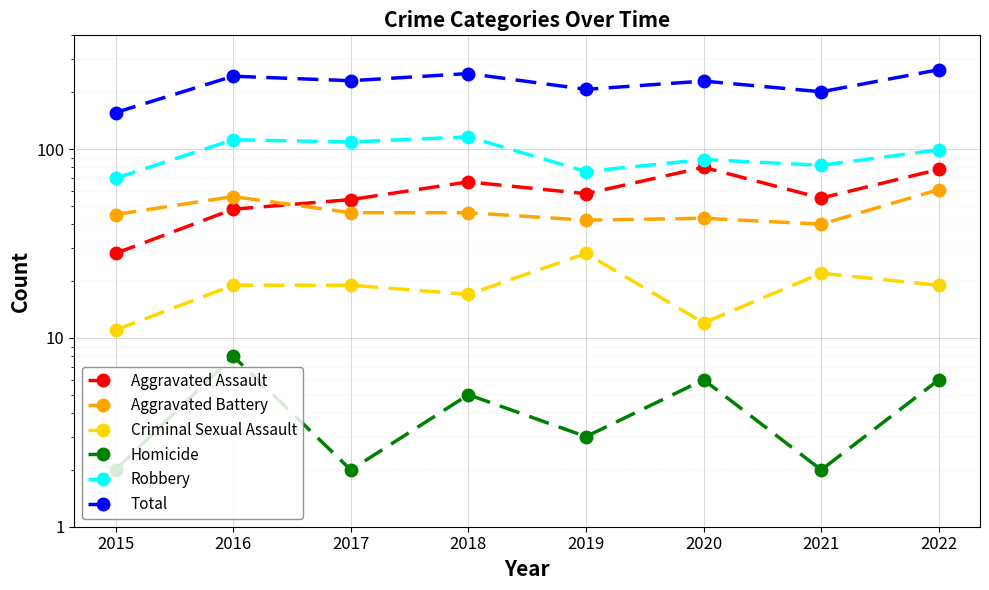

How many data points in Aggravated Assault are above 58?

3